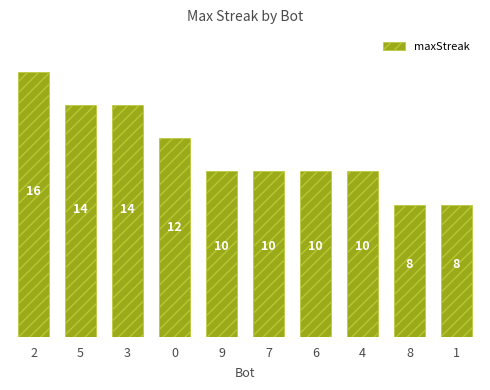

Where does the data first go above 10?

2